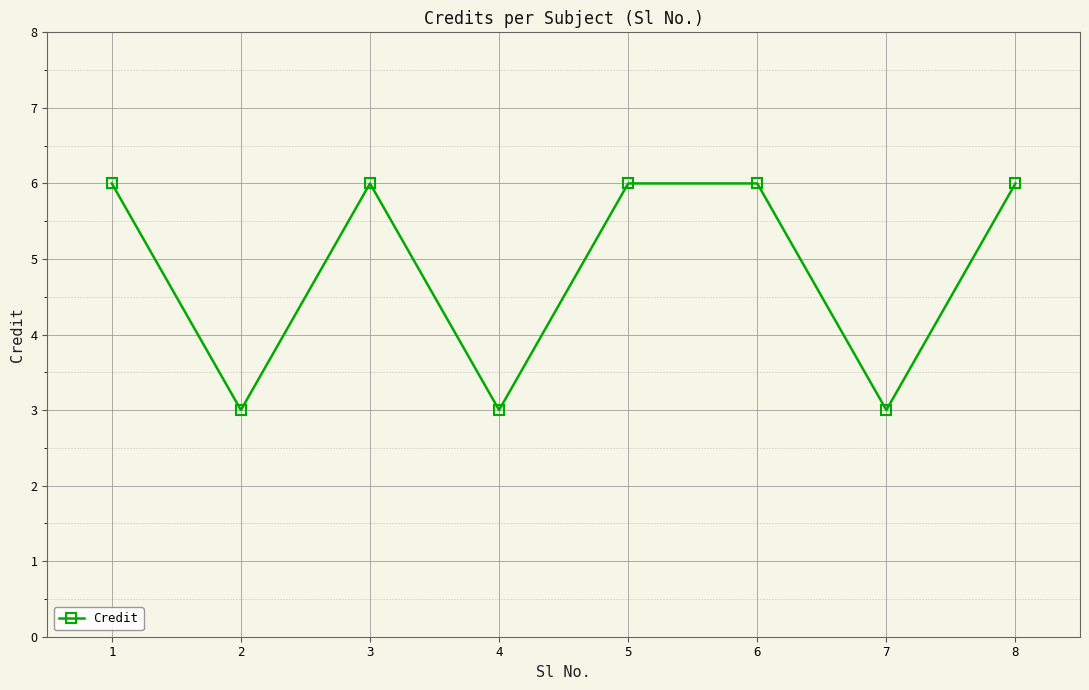

Between 2 and 3, which is larger?

3